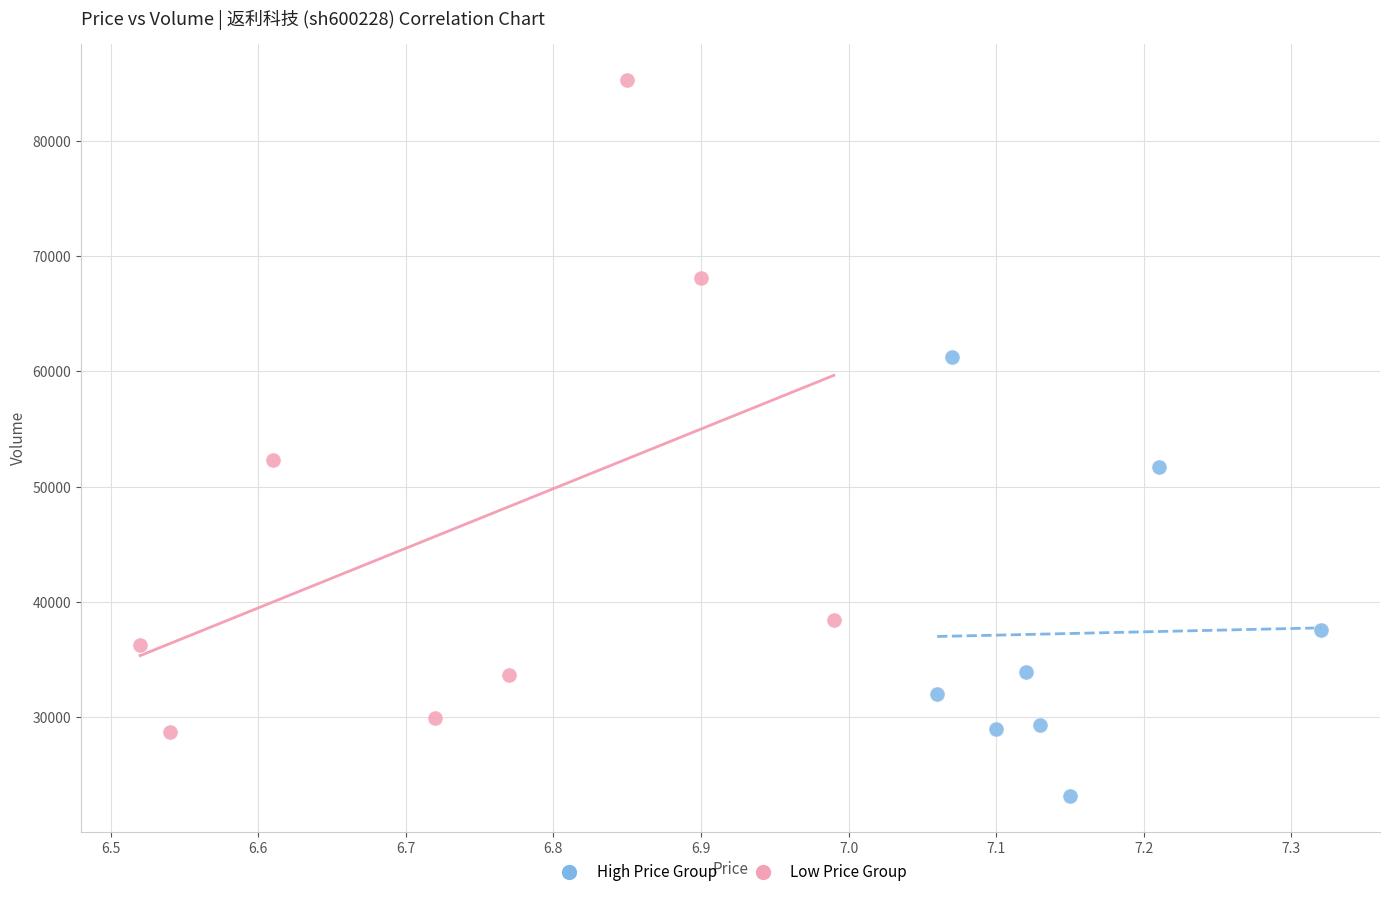

Which series has the widest spread of Y values?

Low Price Group